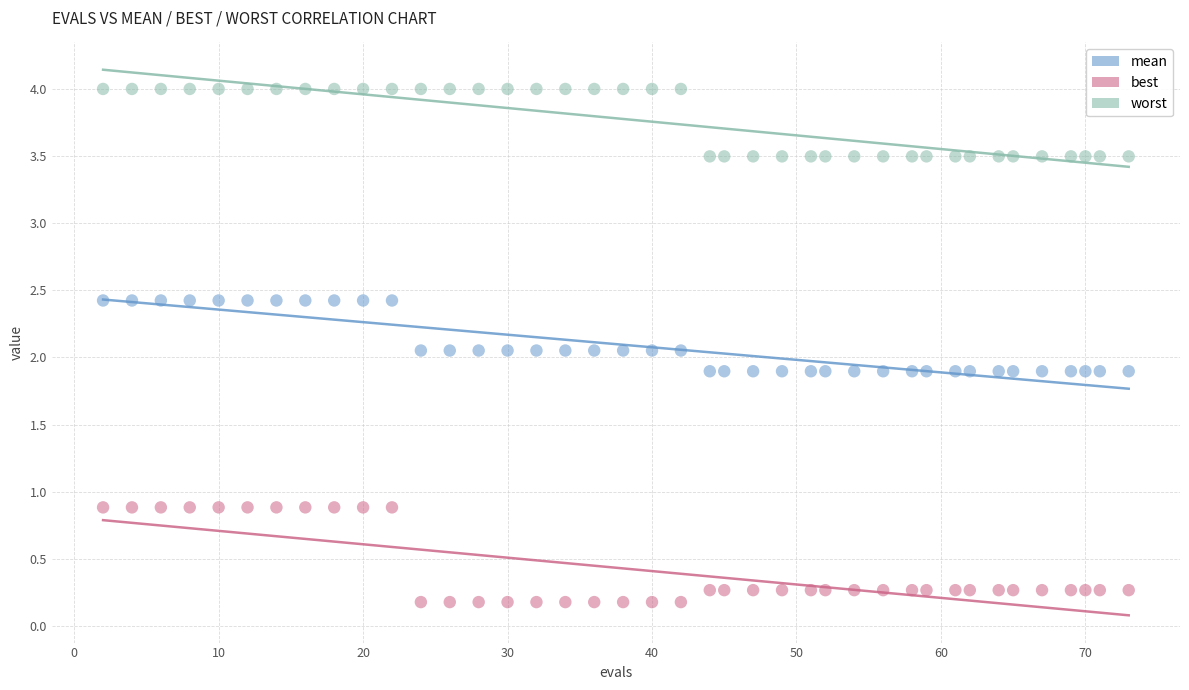

Which series has the widest spread of Y values?

best